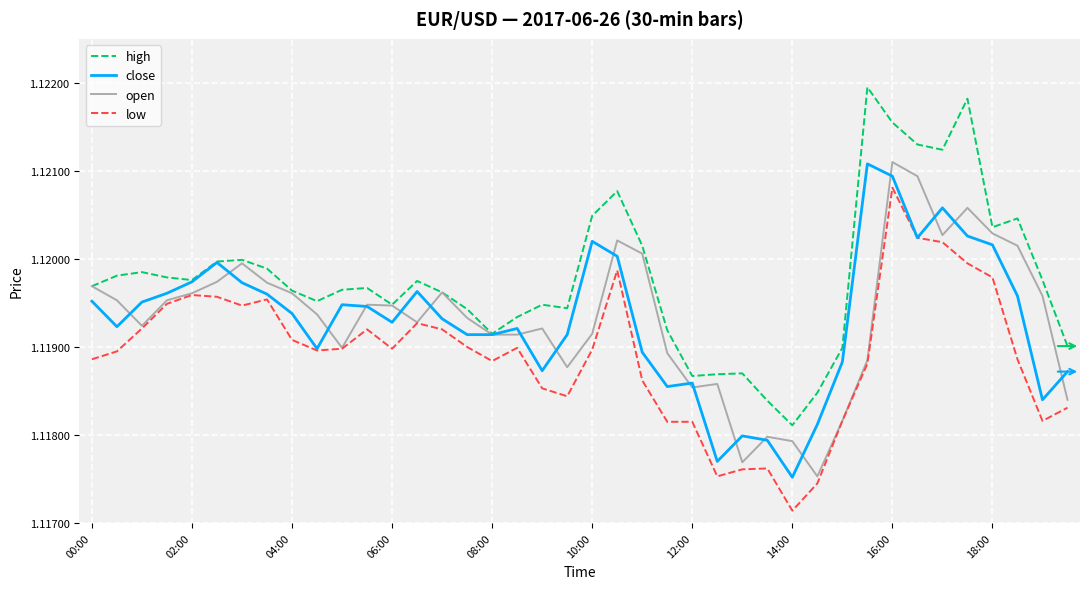

Which series has the largest total across all categories?

high